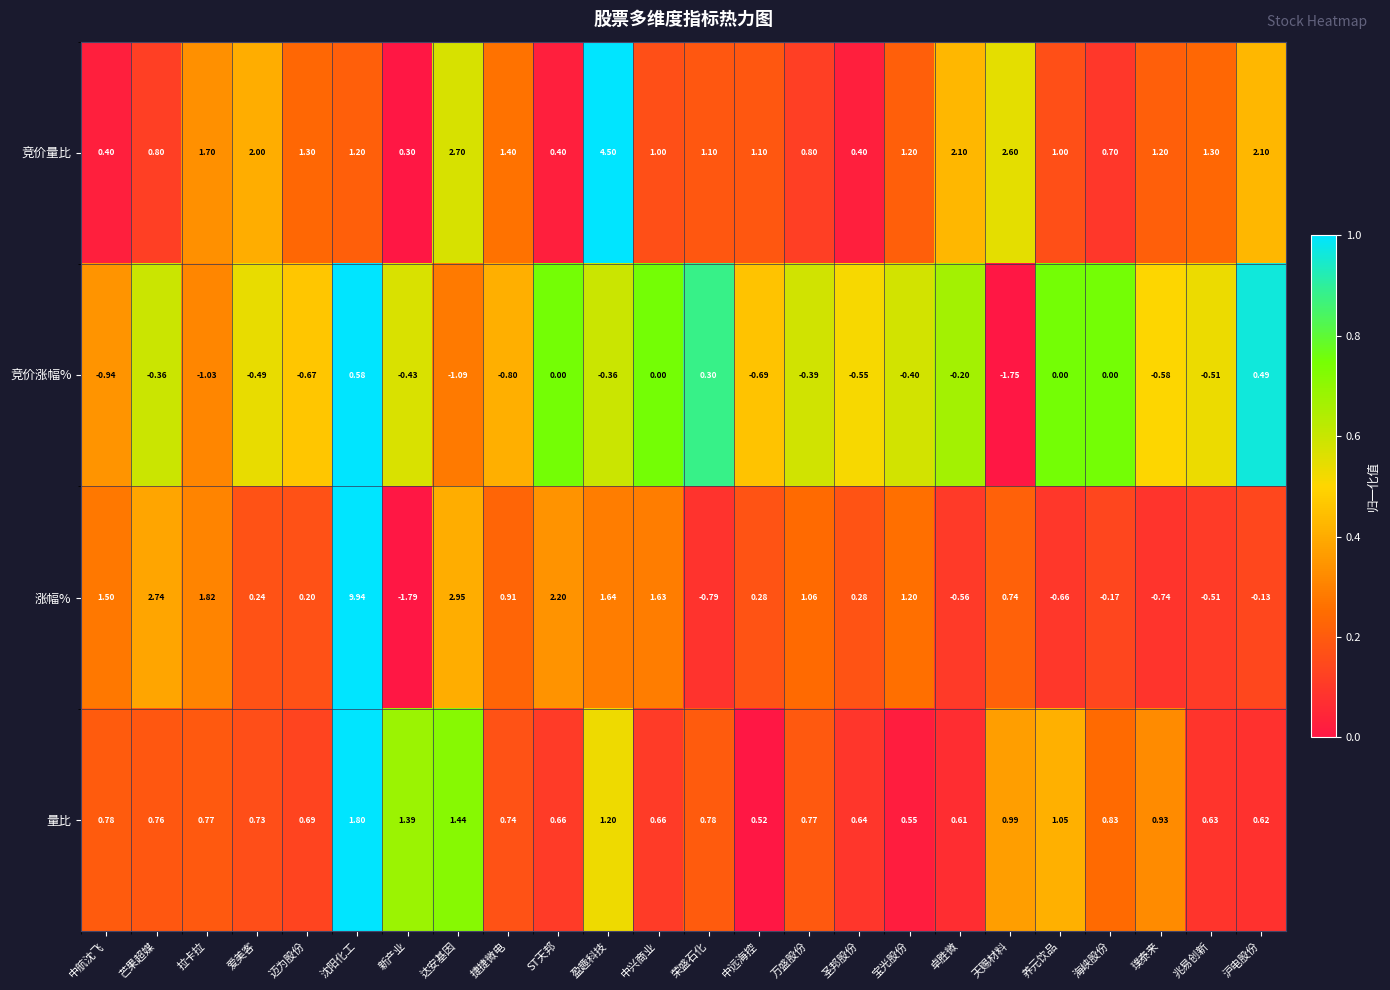

Between 中航沈飞 and 卓胜微, which series saw the biggest shift?

涨幅%